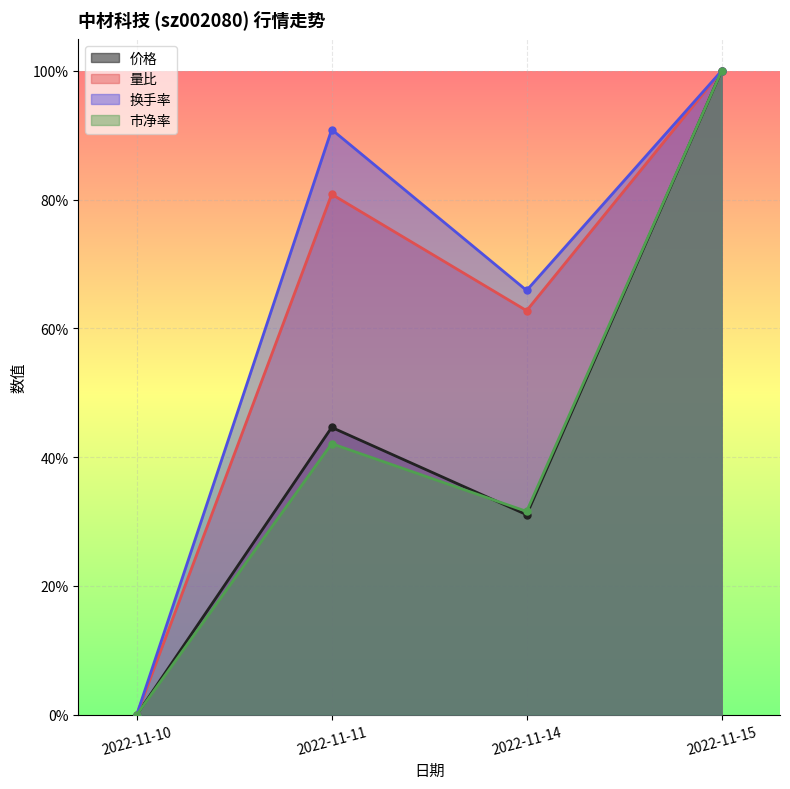

What is the difference between the maximum and minimum values in the 换手率 series?

1.0